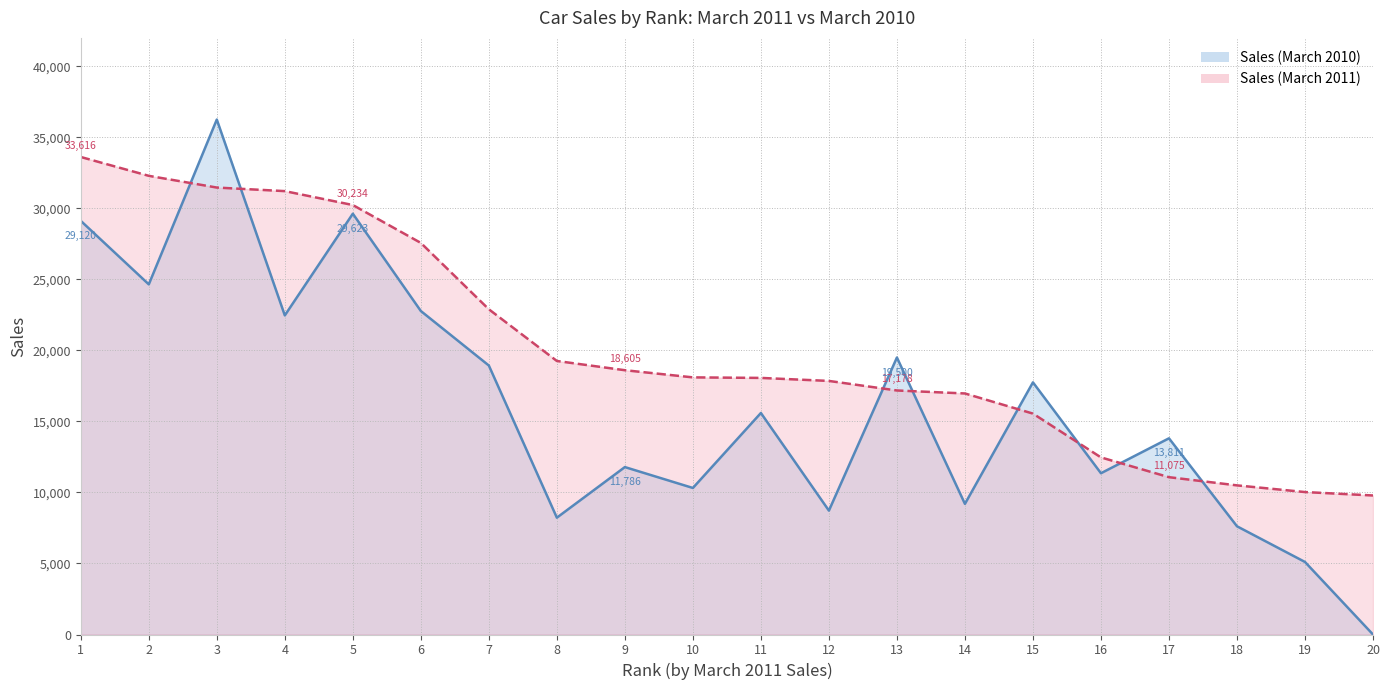

What is the average value of the Sales (March 2010) series?

16140